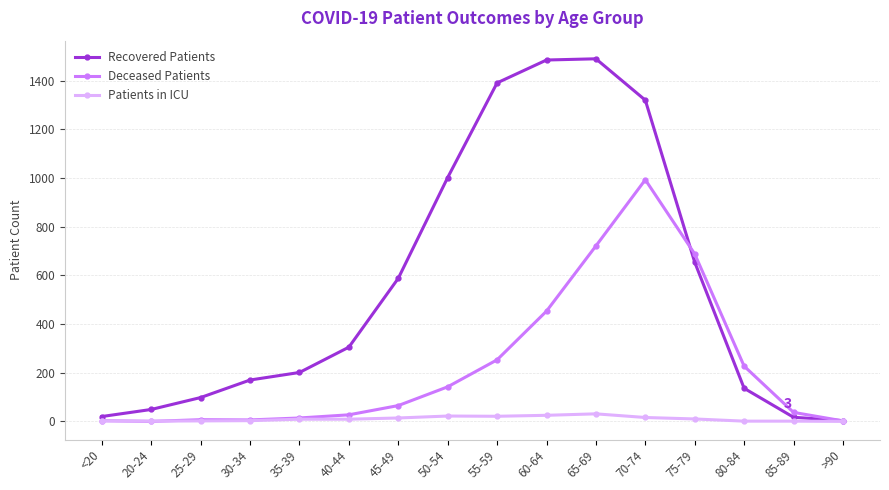

Is the value of Deceased Patients at 60-64 greater than the value of Recovered Patients at 75-79?

No